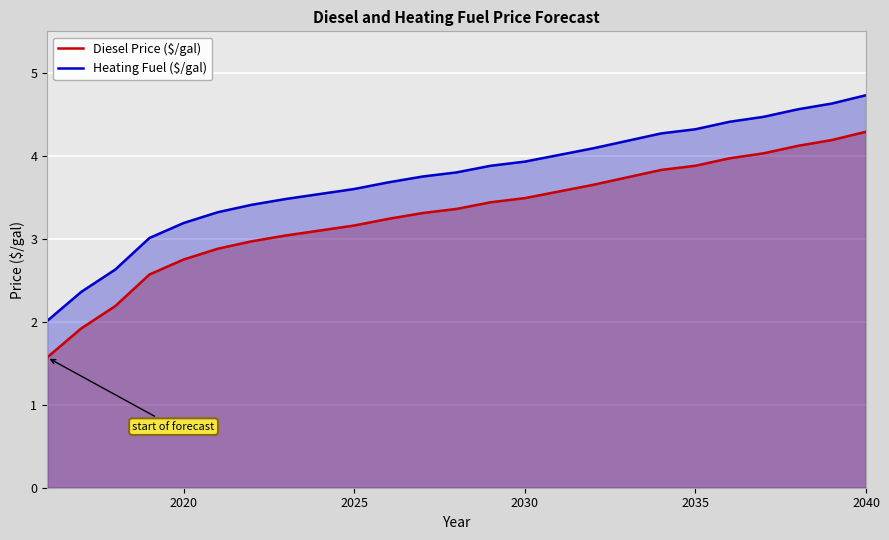

How many values in the Diesel Price ($/gal) series exceed 3?

18